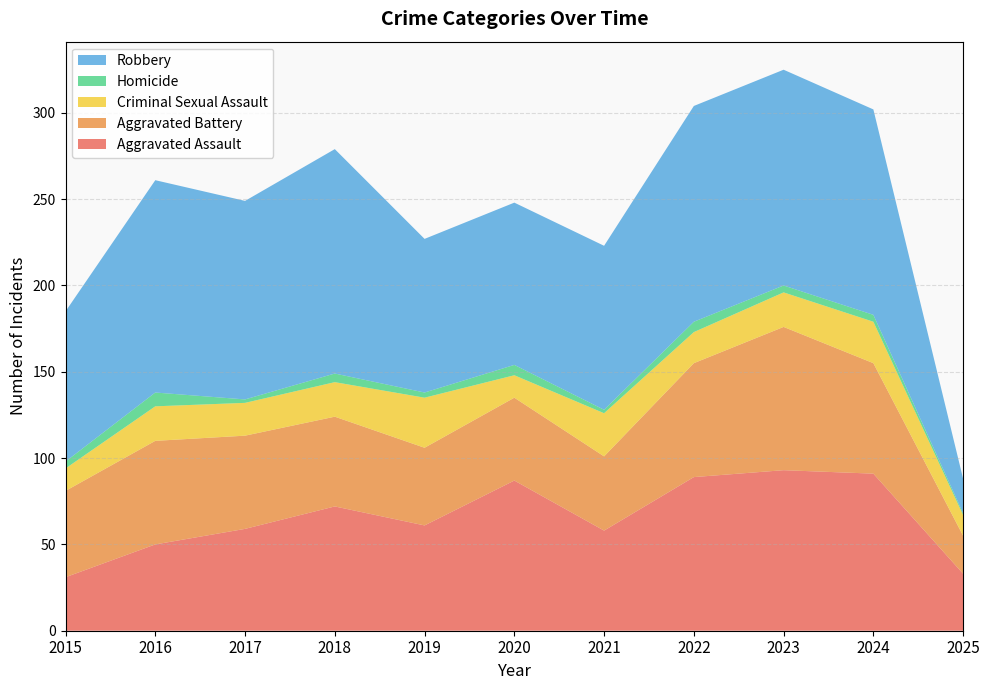

Reading left to right, list all the values displayed in this chart.

Aggravated Assault: 31	50	59	72	61	87	58	89	93	91	33
Aggravated Battery: 50	60	54	52	45	48	43	66	83	64	22
Criminal Sexual Assault: 13	20	19	20	29	13	25	18	20	24	12
Homicide: 4	8	2	5	3	6	2	6	4	4	1
Robbery: 87	123	115	130	89	94	95	125	125	119	20